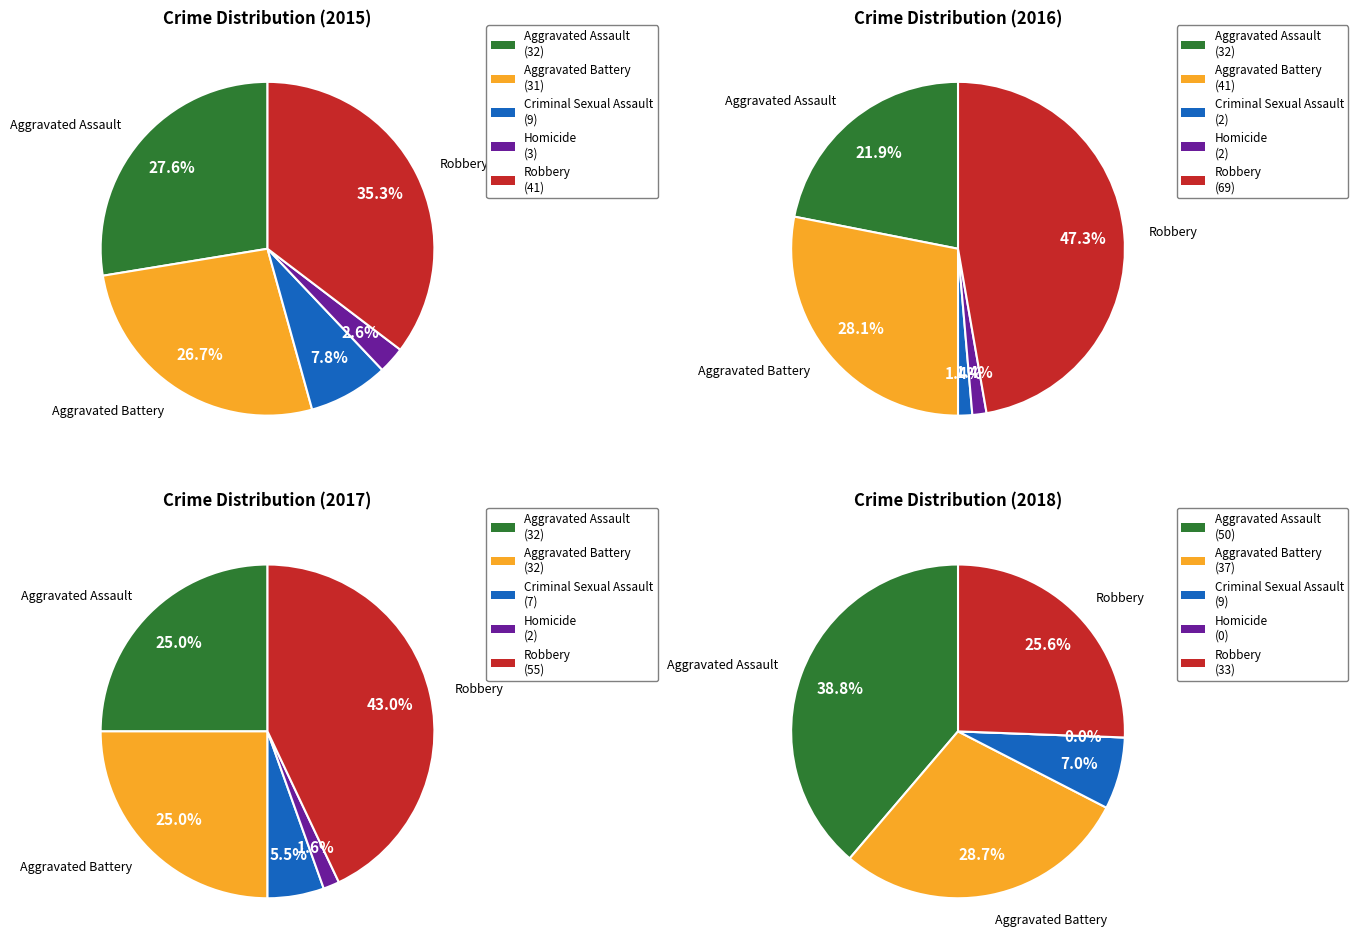

Which series has the largest range (max minus min)?

2016